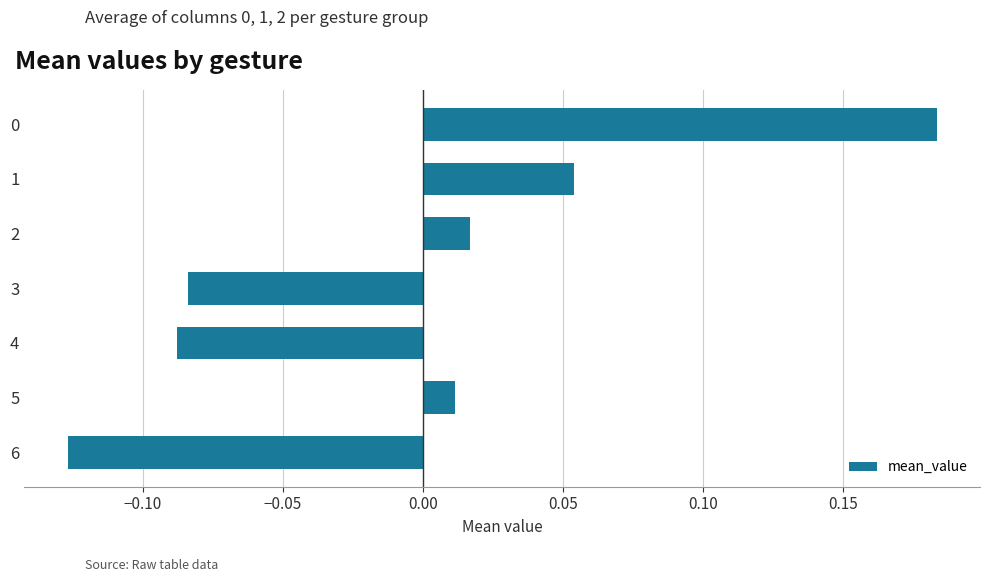

What is the change in value from 4 to 5?

+0.1